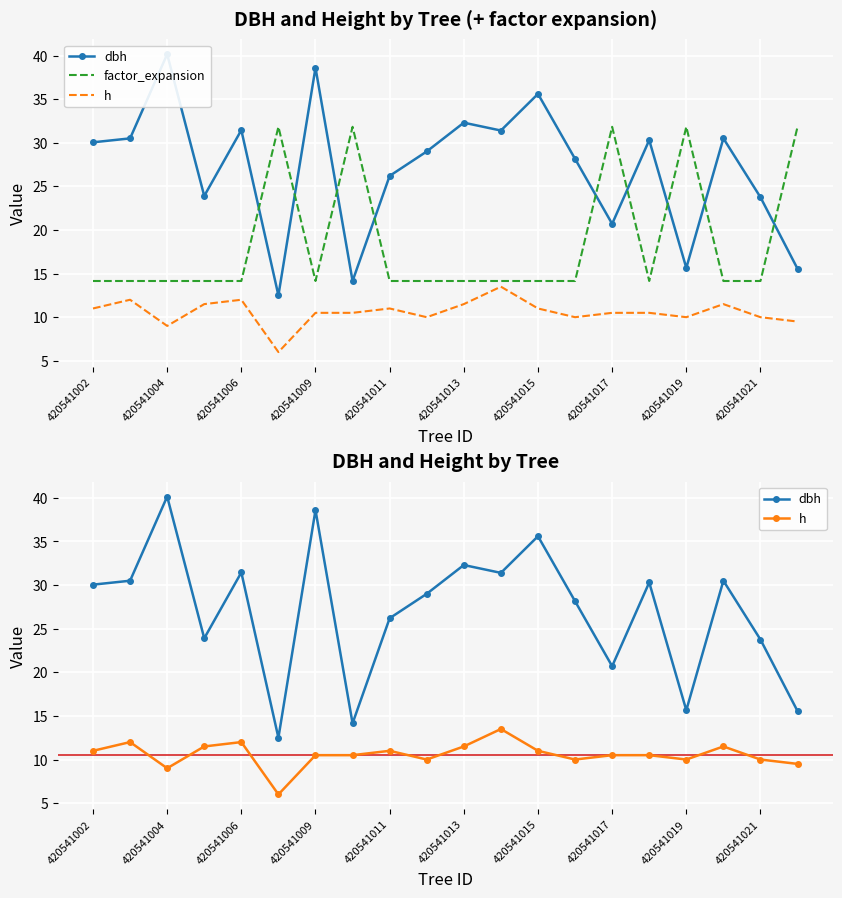

True or false: factor_expansion and h intersect in this chart.

False